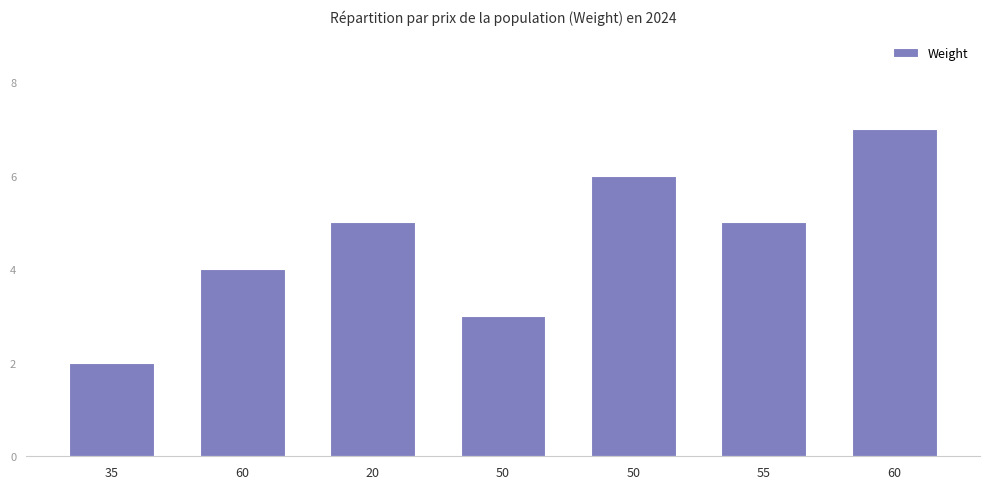

Where is the data nearest to the value 4?

60